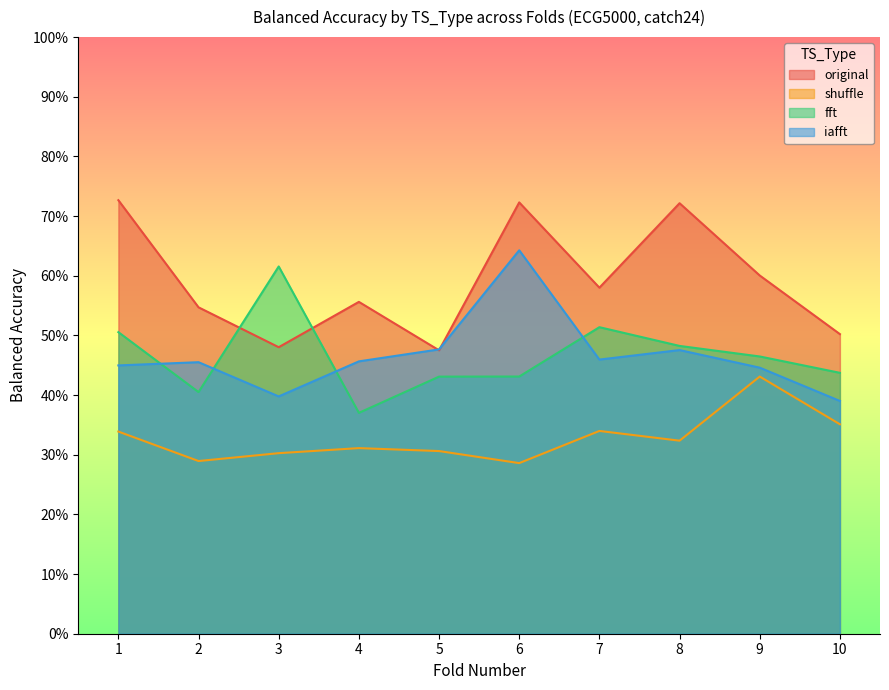

Which series has the widest spread of values?

iafft